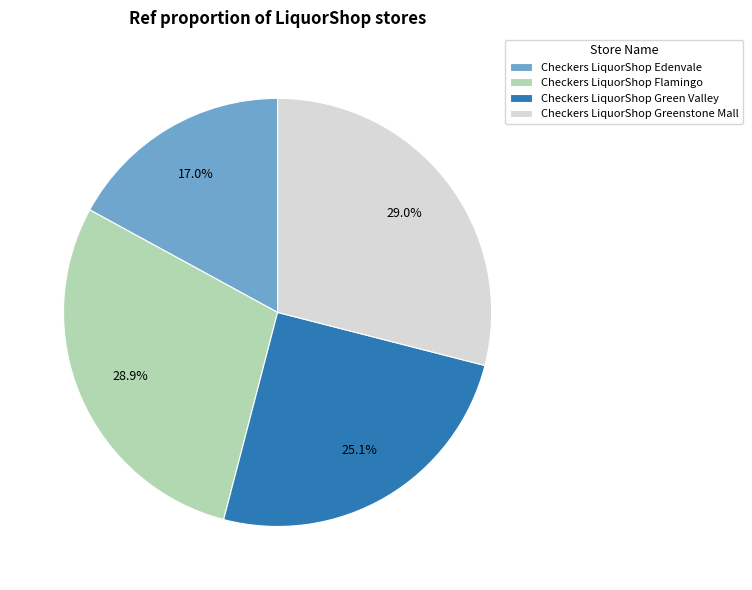

Approximately how many times larger is the value at Checkers LiquorShop Edenvale compared to Checkers LiquorShop Greenstone Mall?

0.6